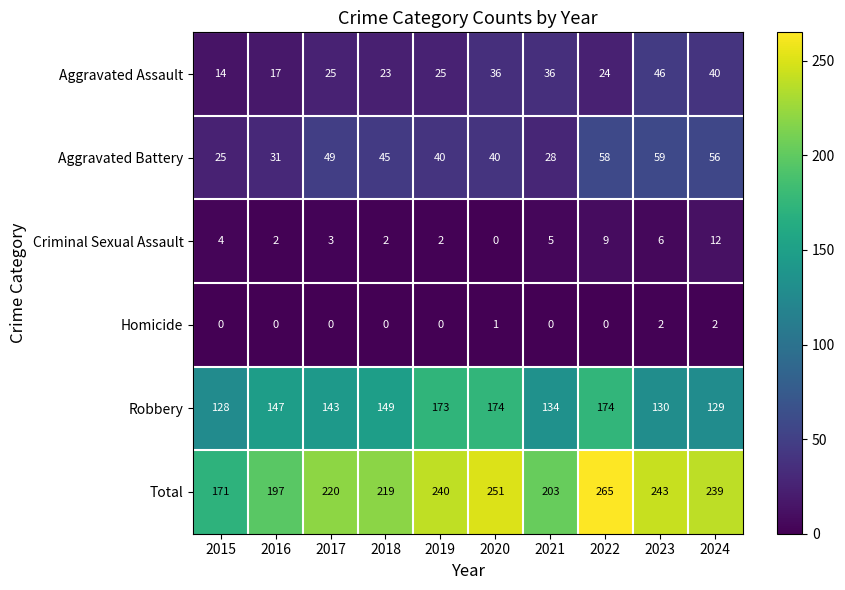

At which label does Criminal Sexual Assault reach its peak?

2024